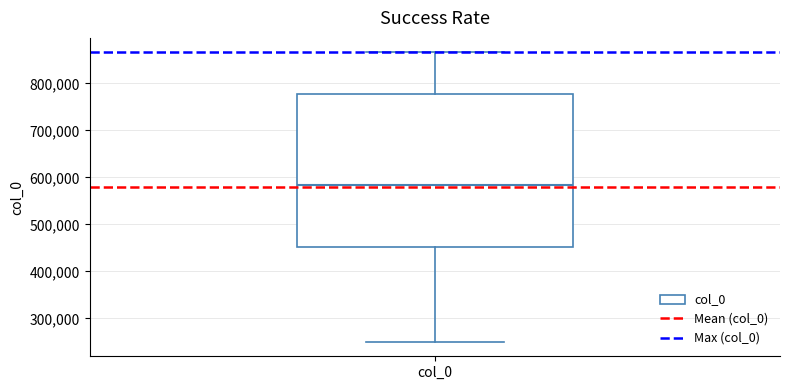

Where is the upper edge of the box for col_0 on the y-axis? The values are not printed on the chart, so give them approximately, as read against the axis.

780000